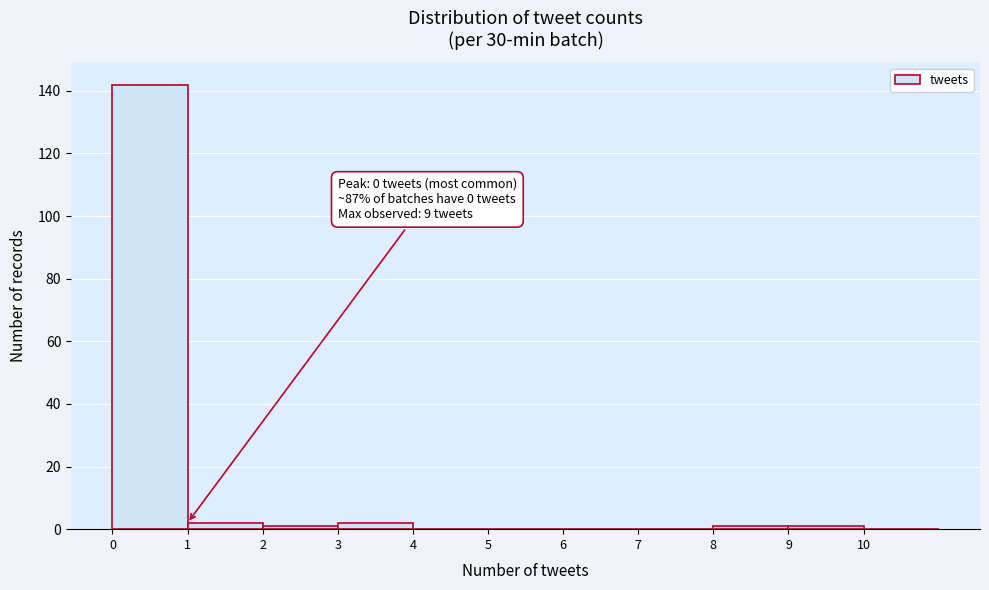

Over which range of the x-axis is the bar tallest?

0 to 1